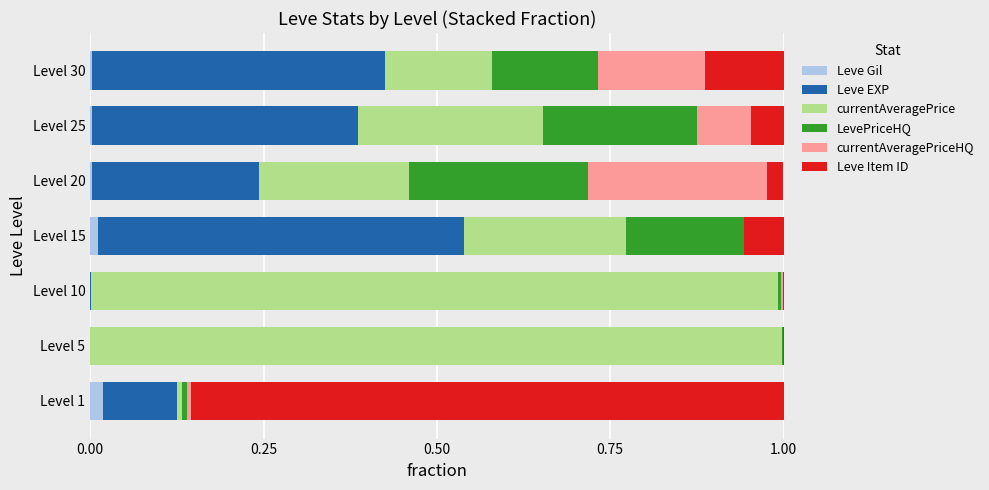

True or false: Leve Gil has a value of 0.0 at Level 5.

True